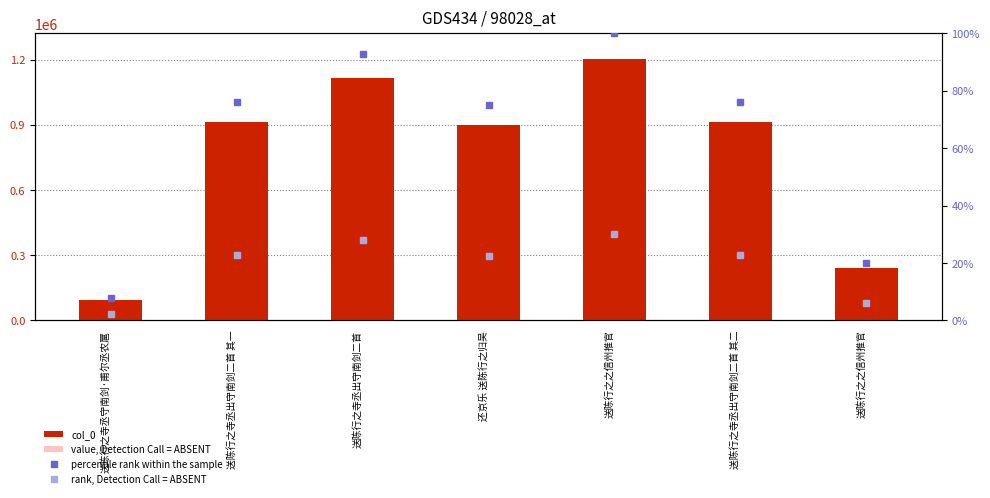

Reading left to right, transcribe all the data shown in this chart.

col_0: 93382.0	914614.0	1115132.0	899586.0	1200489.0	914613.0	239772.0
value, Detection Call = ABSENT: 28014.6	274384.2	334539.6	269875.8	360146.7	274383.9	71931.6
percentile rank within the sample: 7.8	76.2	92.9	74.9	100.0	76.2	20.0
rank, Detection Call = ABSENT: 2.3	22.9	27.9	22.5	30.0	22.9	6.0